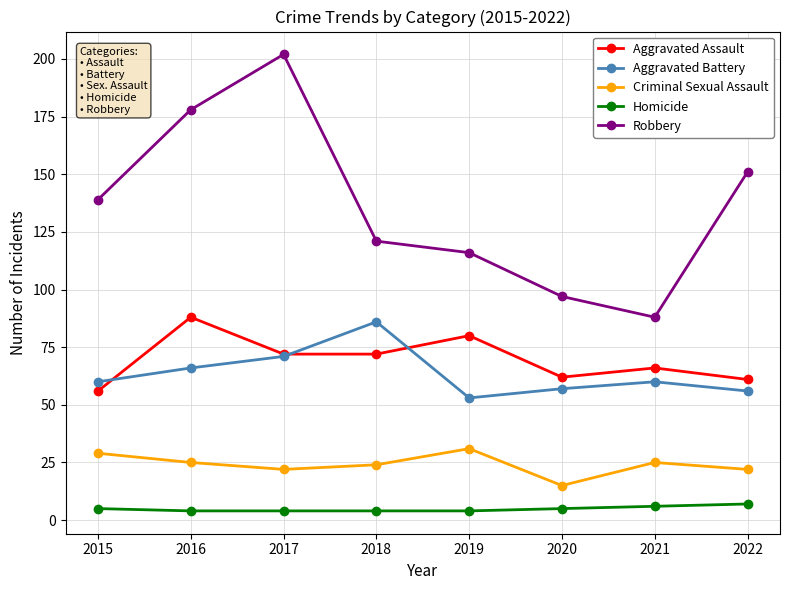

What is the maximum value for Aggravated Battery?

86